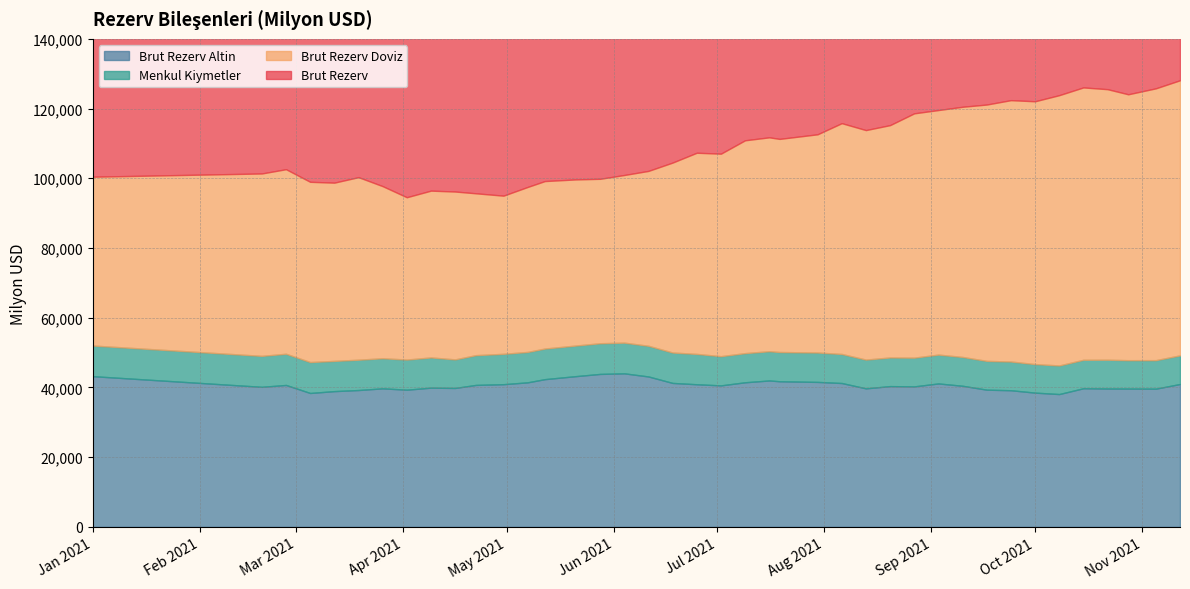

True or false: Brut Rezerv Doviz and Menkul Kiymetler cross at least once.

False